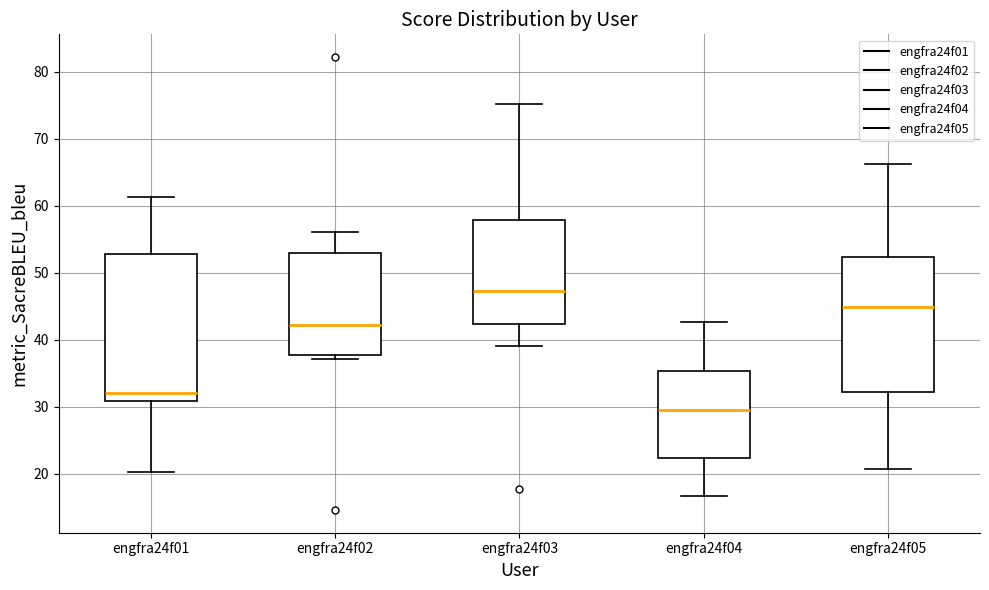

Reading left to right, read every box against the y-axis: the position of its median line, the range the box covers, and the ends of its whiskers. The values are not printed on the chart, so give them approximately, as read against the axis.

engfra24f01: median 32, box 31 to 53, whiskers 20 to 61
engfra24f02: median 42, box 38 to 53, whiskers 37 to 56
engfra24f03: median 47, box 42 to 58, whiskers 39 to 75
engfra24f04: median 30, box 22 to 35, whiskers 17 to 43
engfra24f05: median 45, box 32 to 52, whiskers 21 to 66